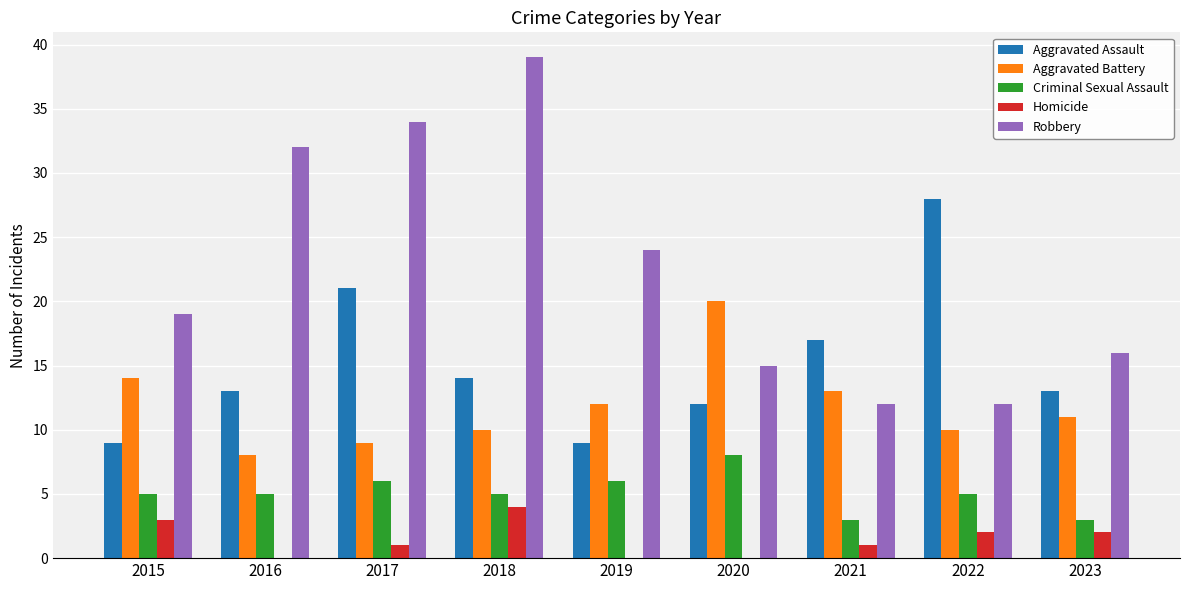

What is the greatest value displayed?

39